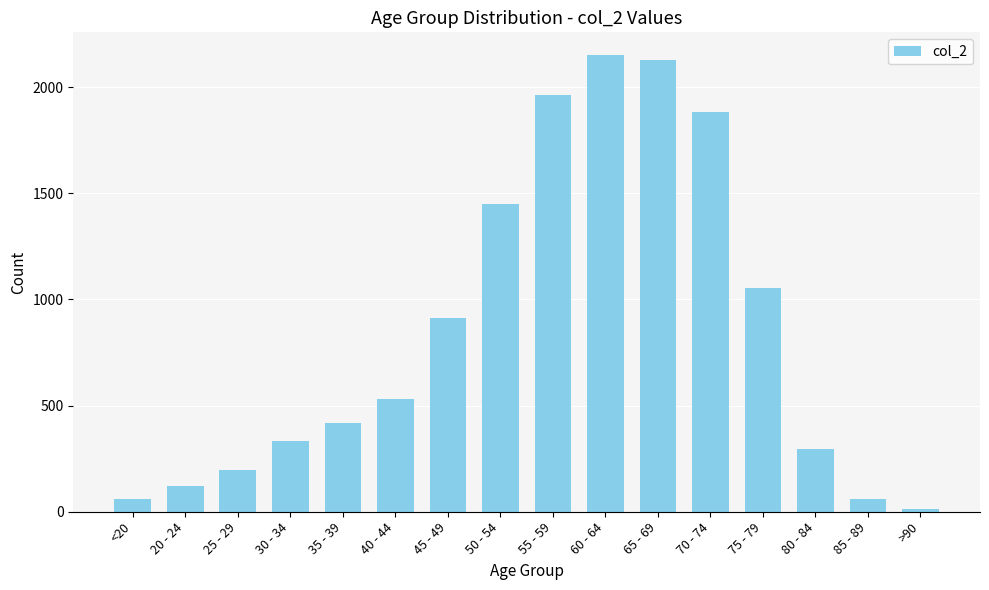

Between 40 - 44 and >90, which is larger?

40 - 44